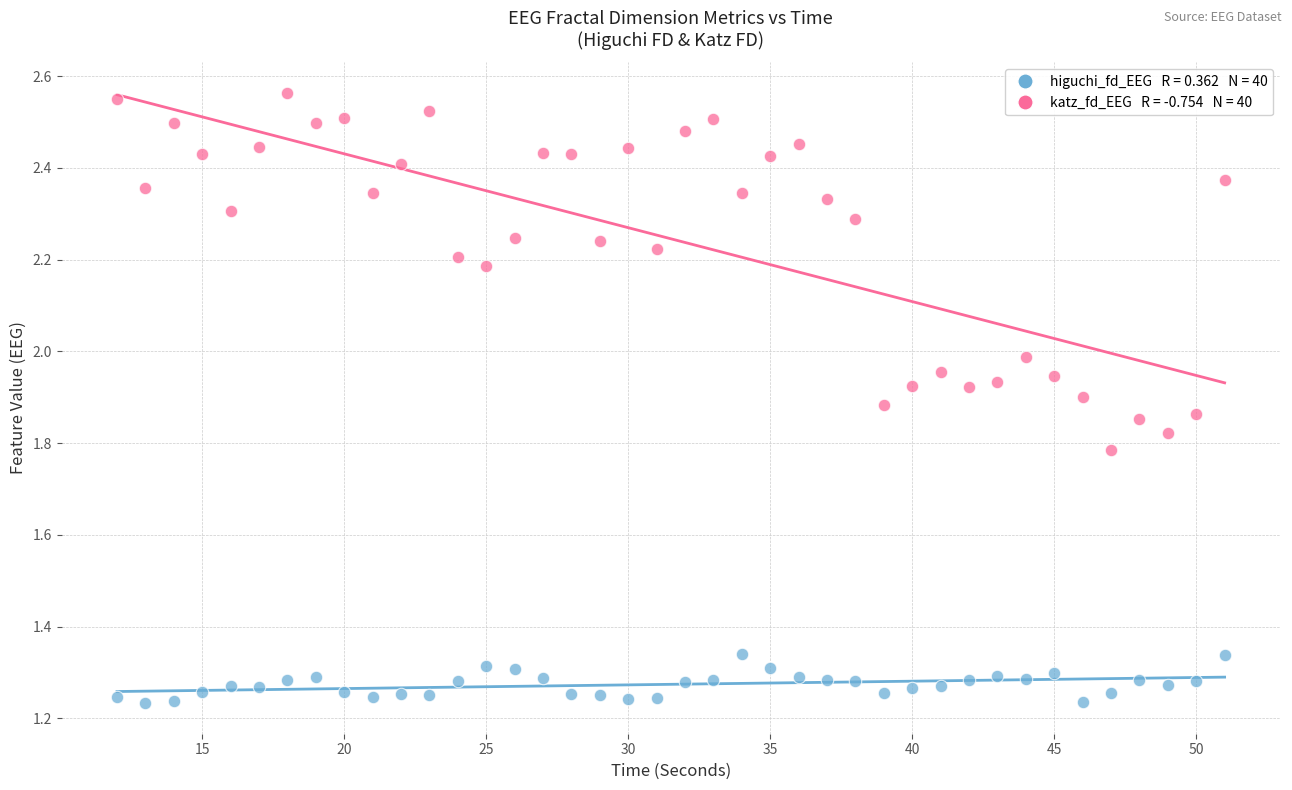

Across all data points, what is the range of X values (max minus min)?

39.0